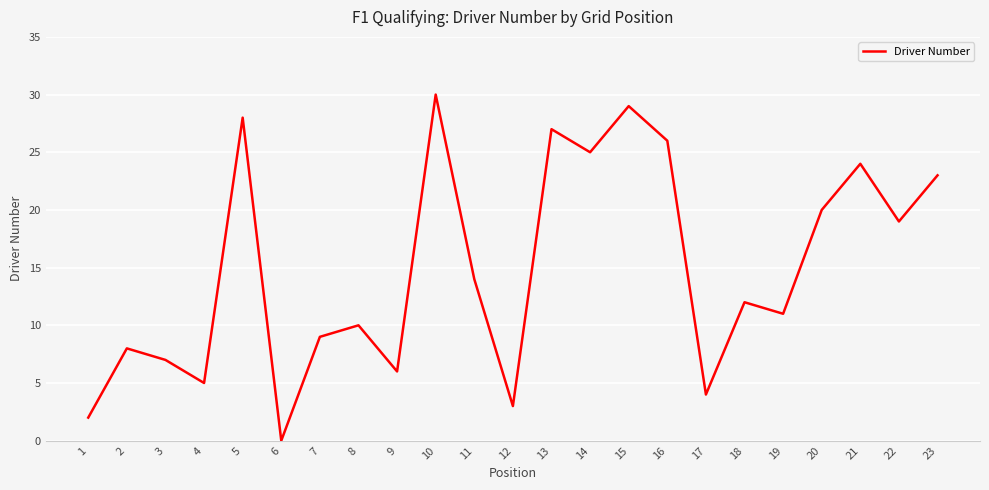

Where is the first local maximum?

2